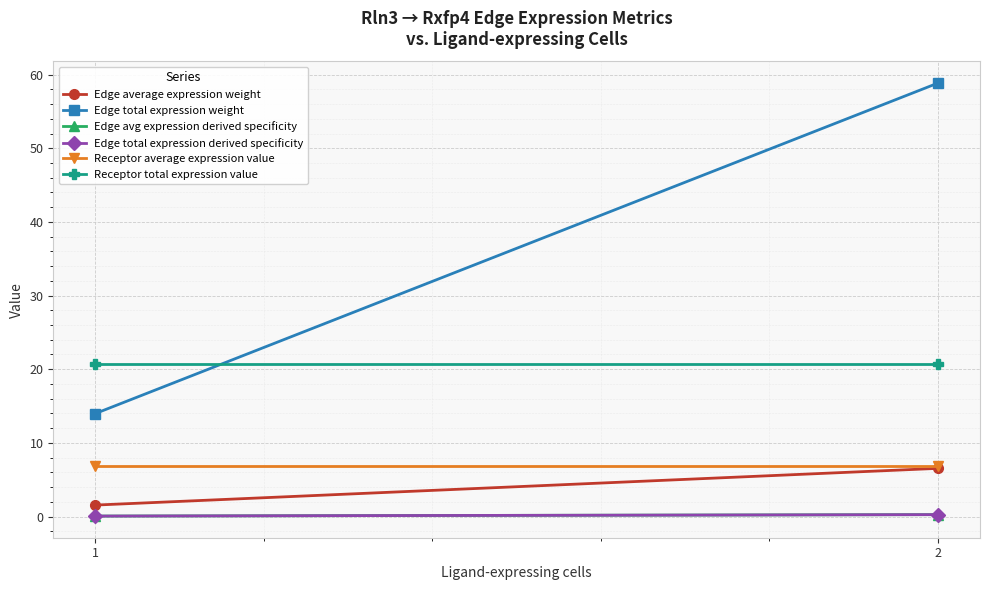

Which series has the widest spread of values?

Edge total expression weight